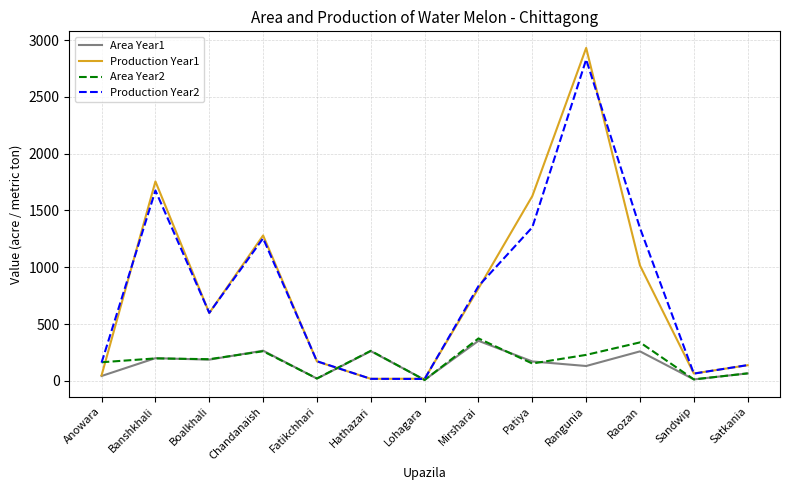

Is it true that Production Year2 equals 906 at Banshkhali?

False